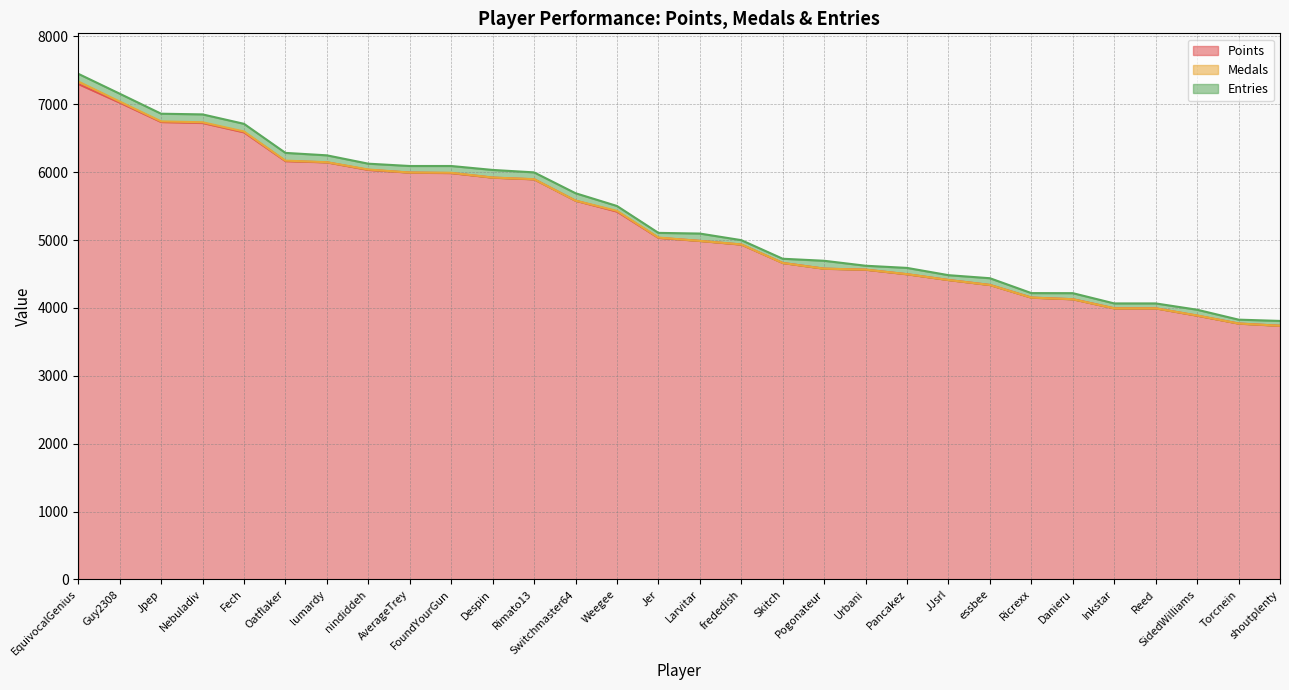

What position from the left is Jer?

15